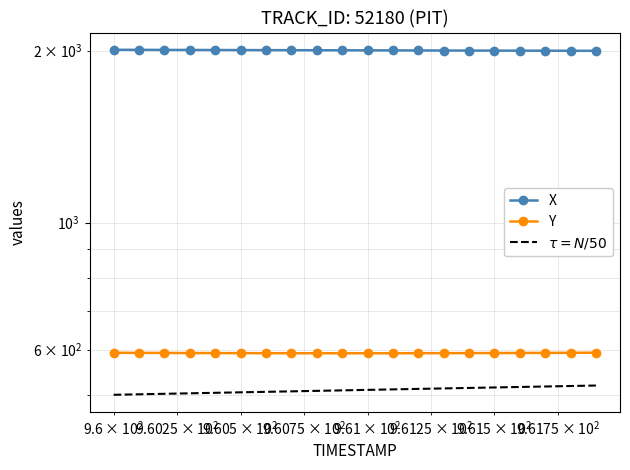

Rank the series by their maximum value, from lowest to highest.

$\tau = N/50$, Y, X